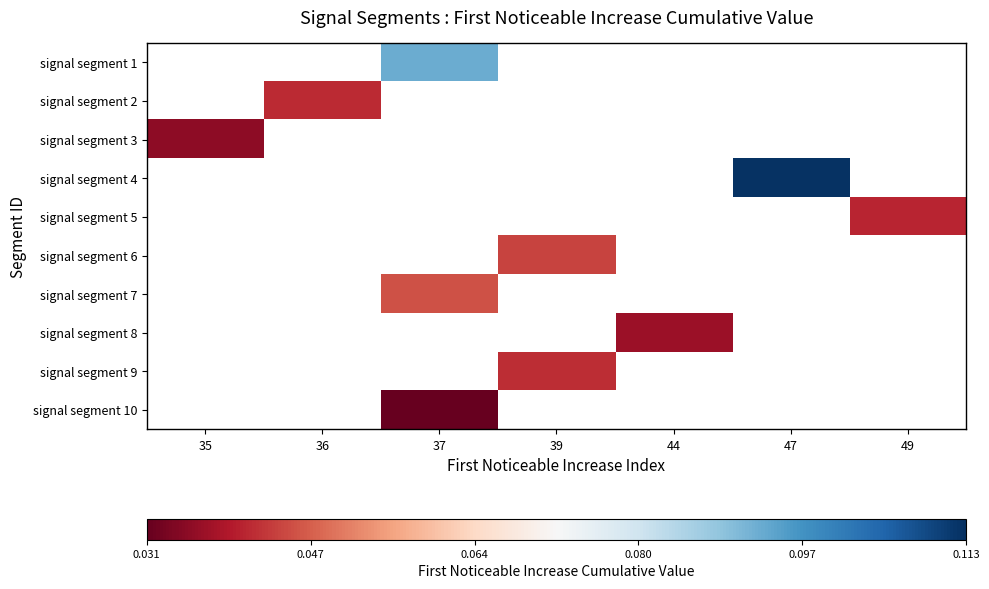

Rank the categories by signal segment 3 value from highest to lowest.

35, 36, 37, 39, 44, 47, 49